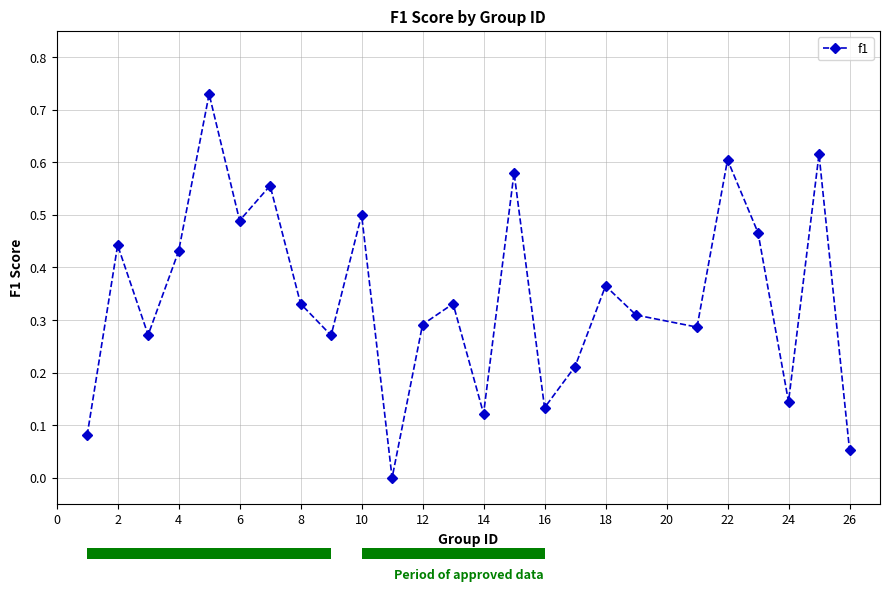

How many points are higher than both their immediate neighbors (excluding endpoints)?

9